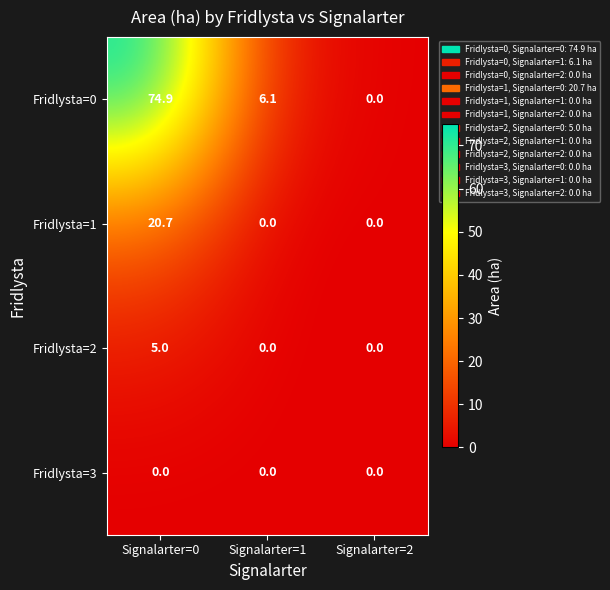

Which series has the largest total across all categories?

Fridlysta=0